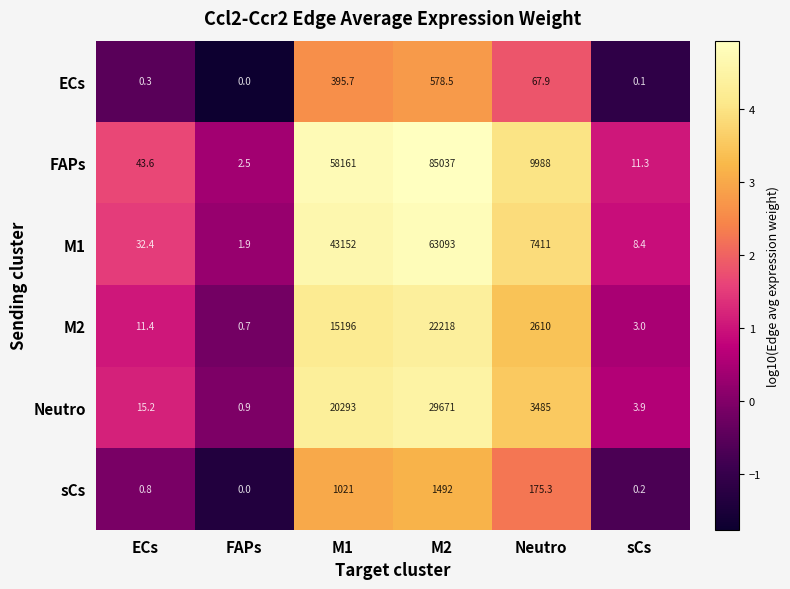

What is the maximum value shown in the chart?

85037.0